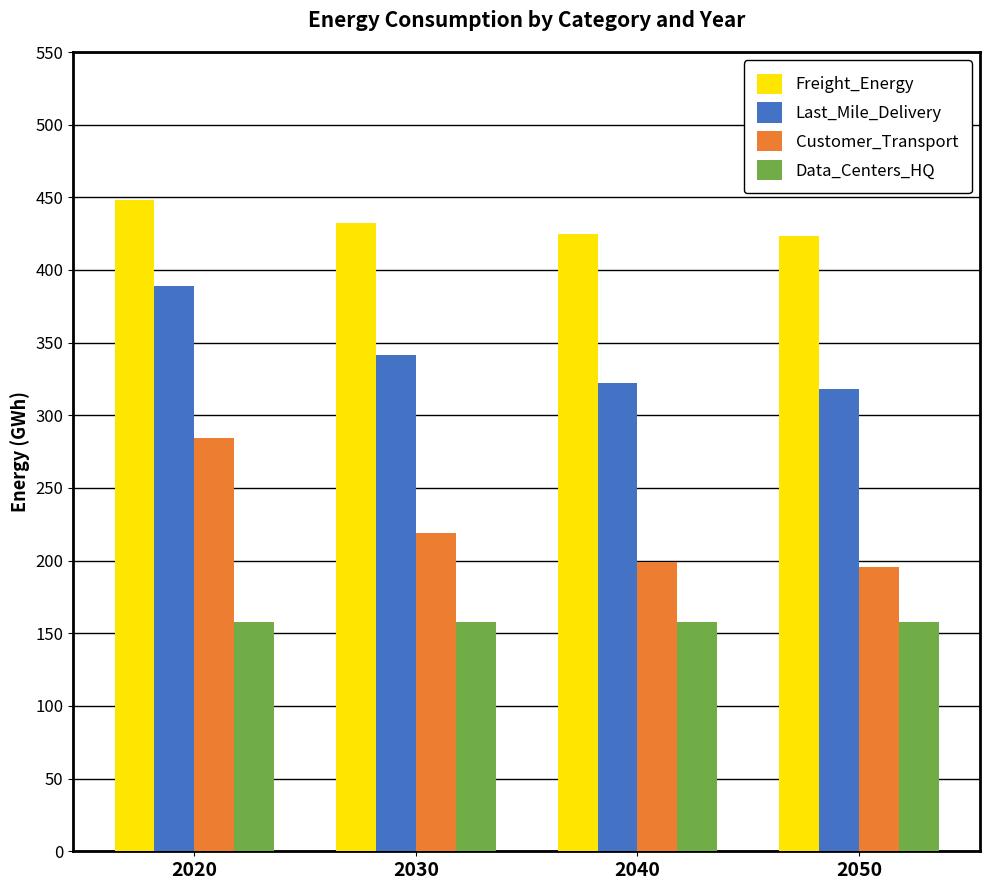

At which category is the sum across all series the highest?

2020